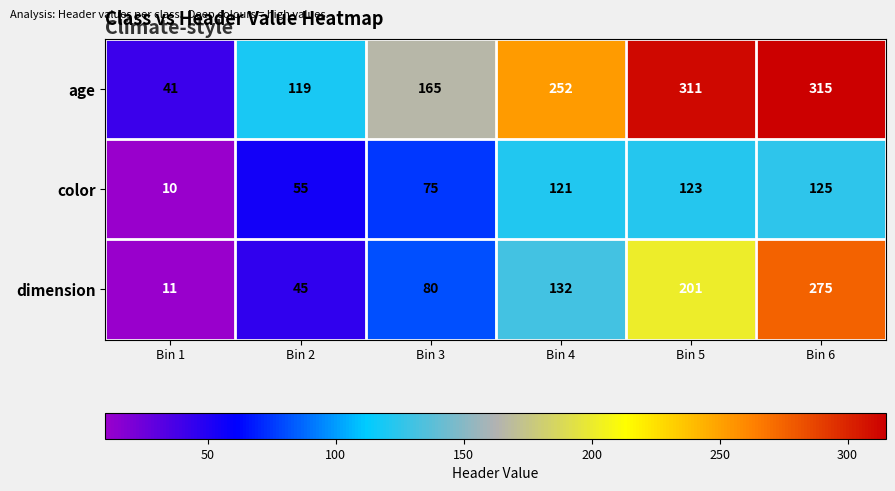

What is the maximum value shown in the chart?

315